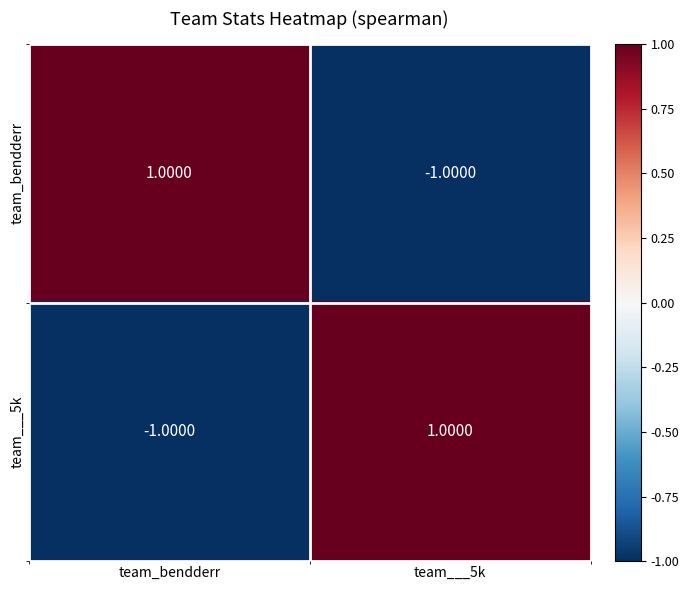

Rank the series at team___5k from highest to lowest value.

team___5k, team_bendderr